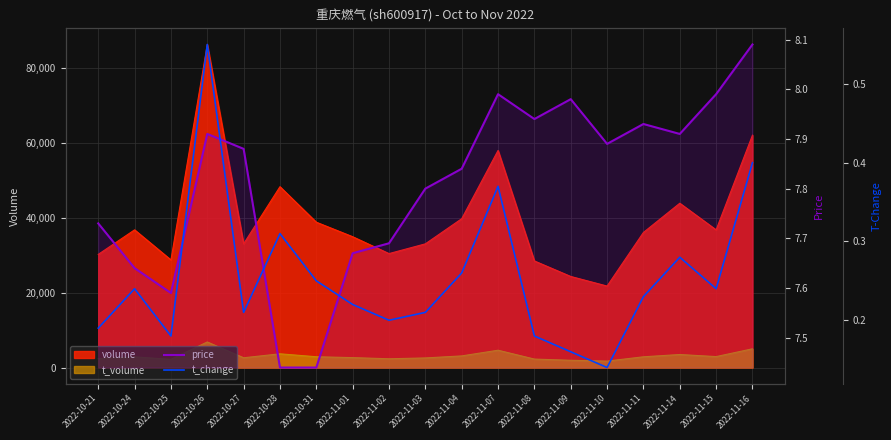

What is the maximum value for price?

8.1